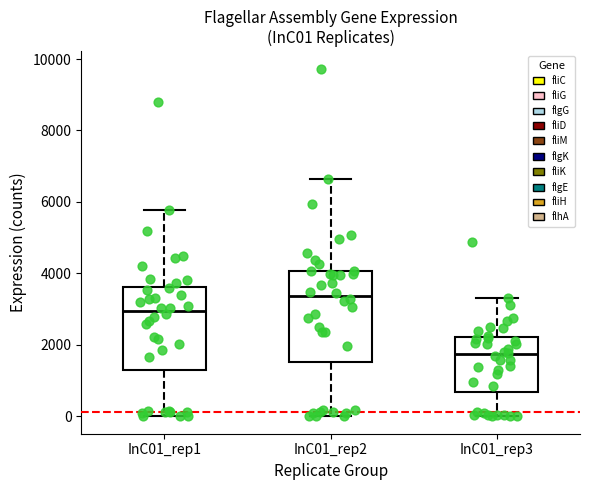

Reading left to right, read every box against the y-axis: the position of its median line, the range the box covers, and the ends of its whiskers. The values are not printed on the chart, so give them approximately, as read against the axis.

InC01_rep1: median 3000, box 1200 to 3600, whiskers 0 to 5800
InC01_rep2: median 3400, box 1600 to 4000, whiskers 0 to 6600
InC01_rep3: median 1800, box 600 to 2200, whiskers 0 to 3400